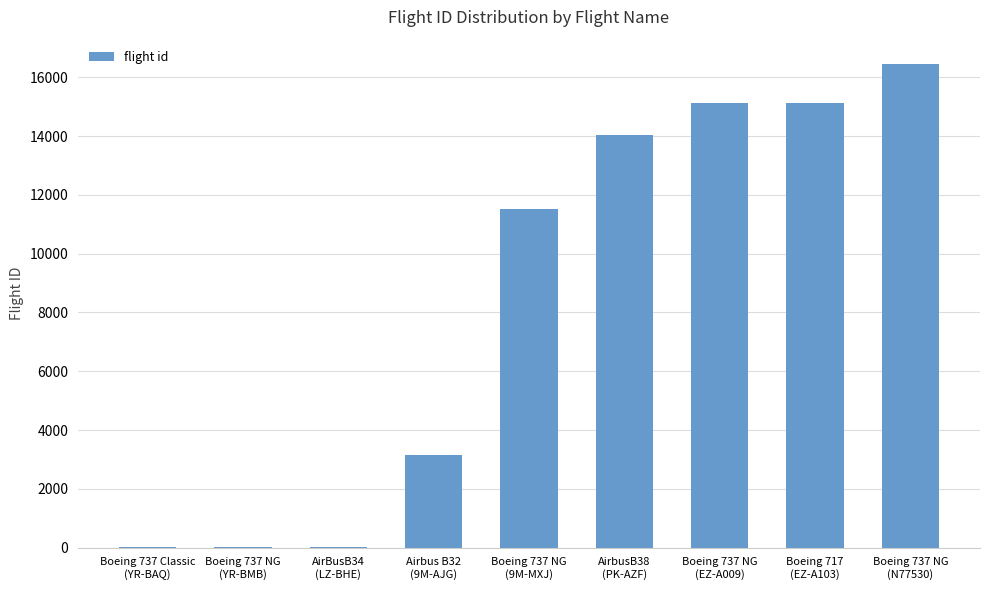

What is the sum of all values?

75461